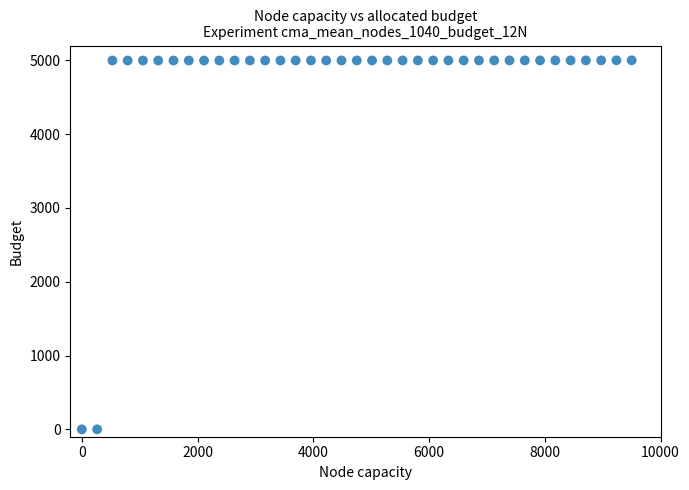

What is the range of Y values (max minus min)?

5000.0